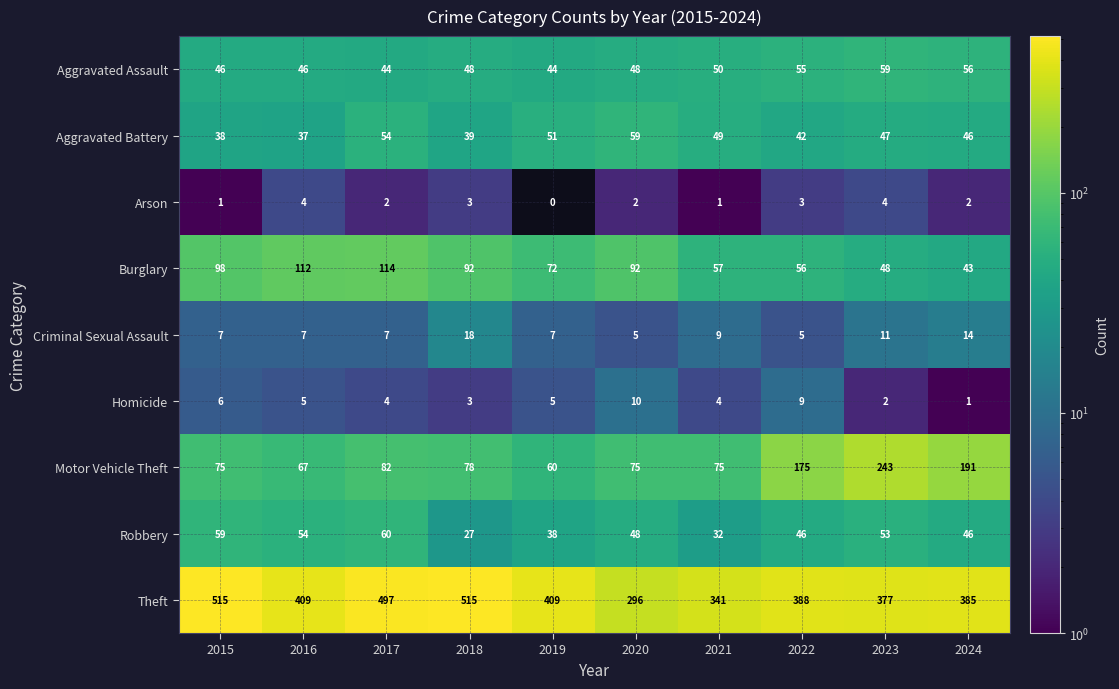

What is the total value across all series at 2017?

864